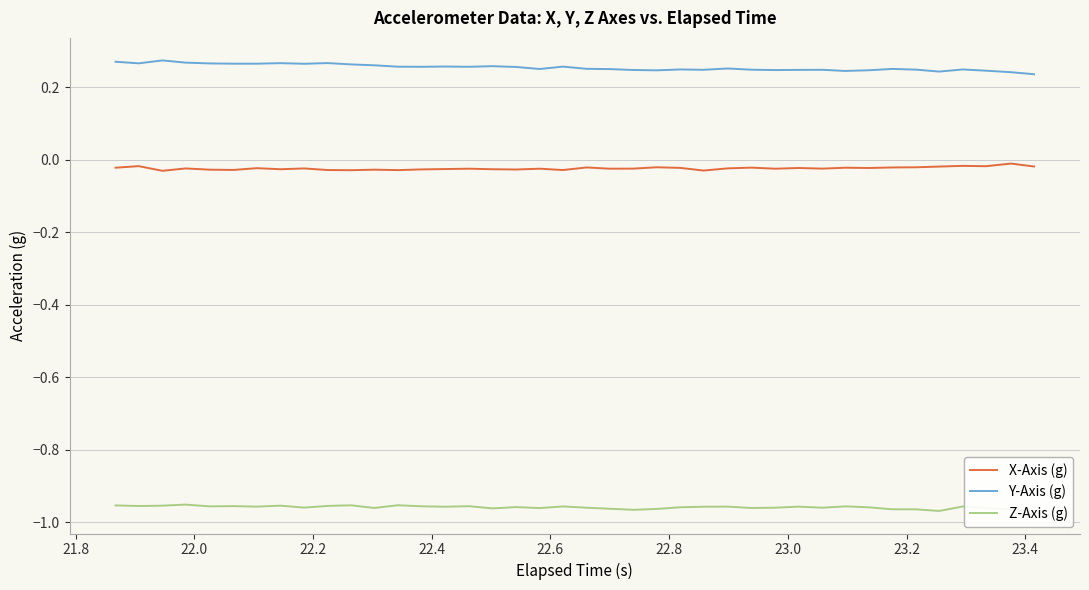

True or false: Z-Axis (g) and Y-Axis (g) intersect in this chart.

False